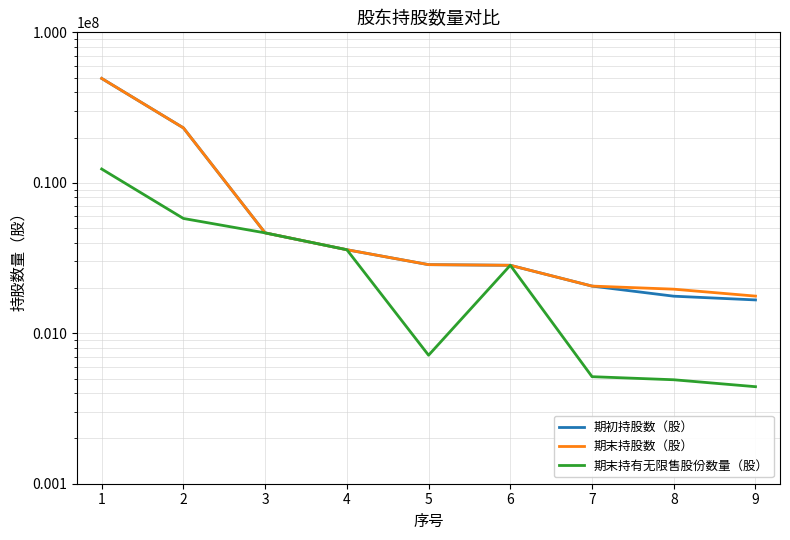

Does the chart display data point markers on the line(s)?

No